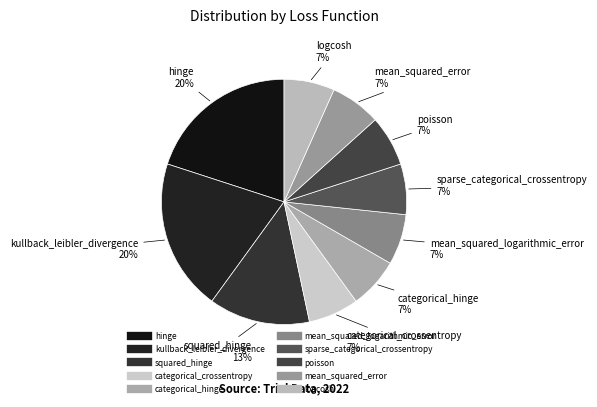

Between categorical_crossentropy and hinge, which is larger?

hinge